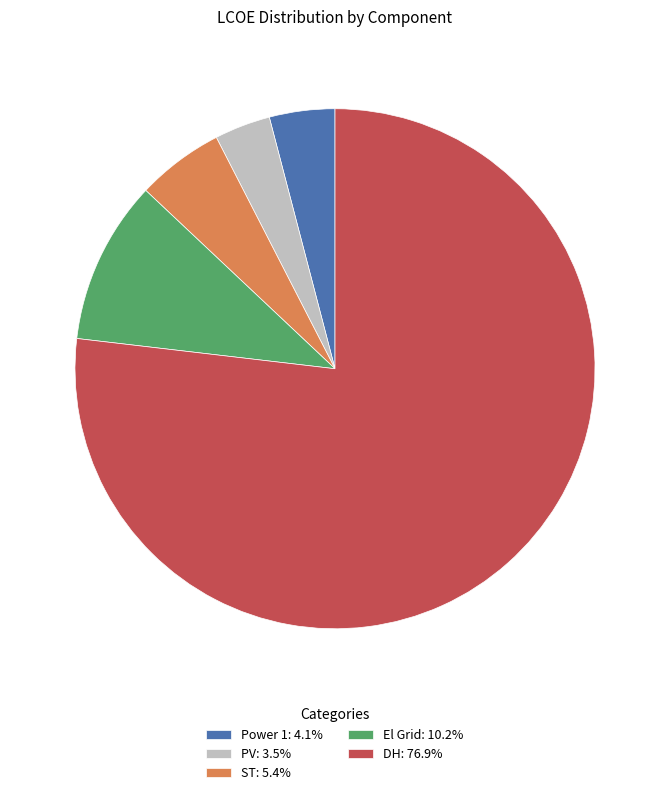

Does any single category account for the majority?

Yes